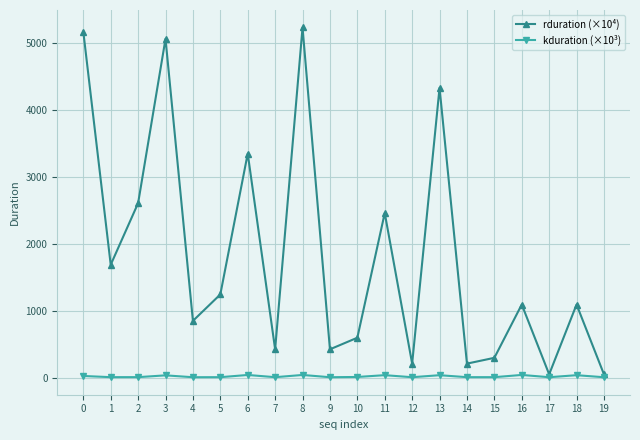

Which series has the largest total across all categories?

rduration (×10⁴)